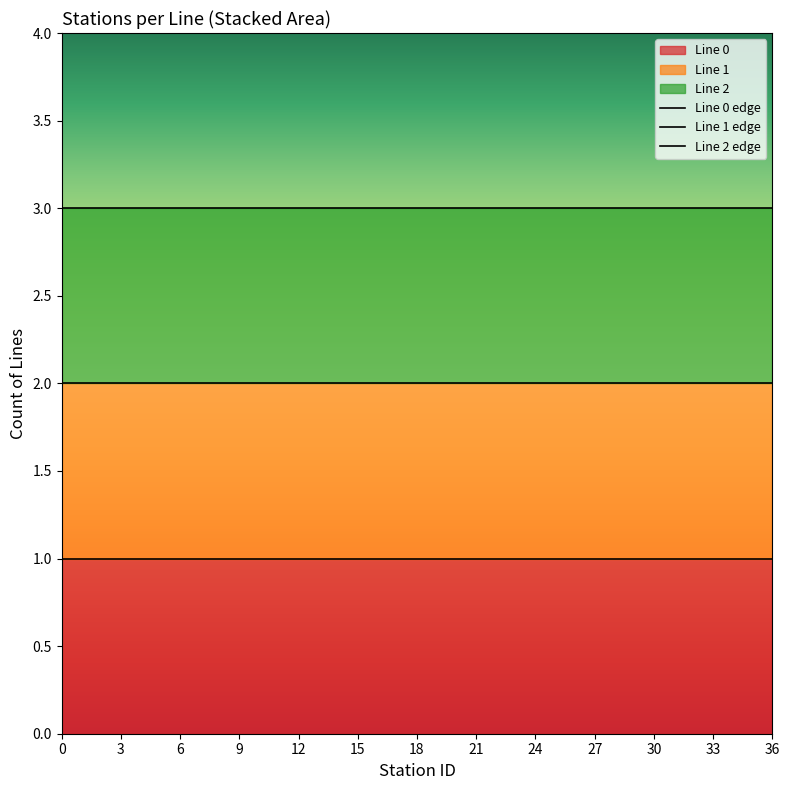

Which has a higher value, 33 or 3?

33